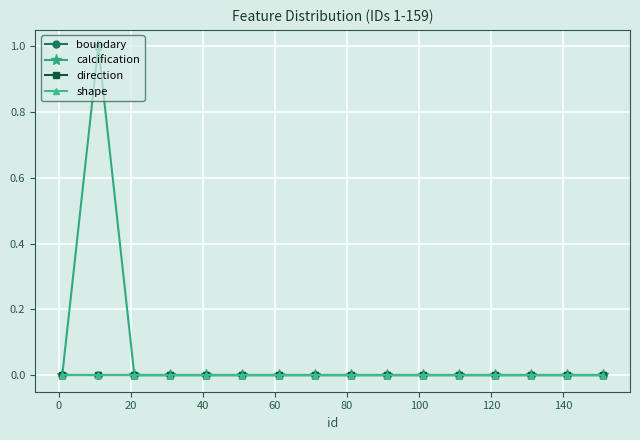

How many lines are shown in the chart?

4